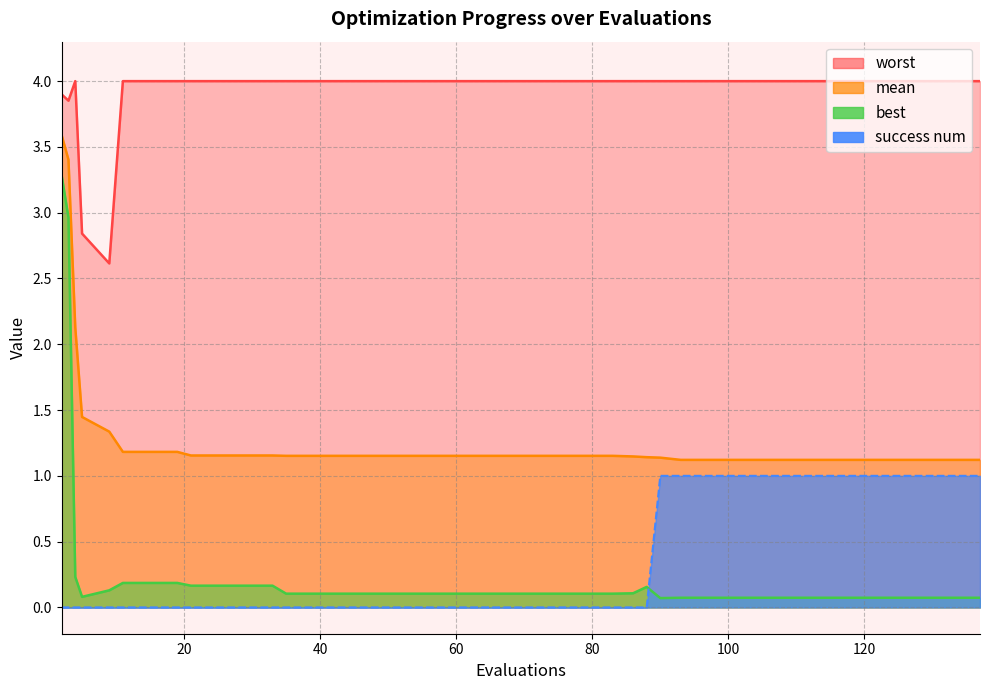

List the series in order of their peak value, highest first.

worst, mean, best, success_num